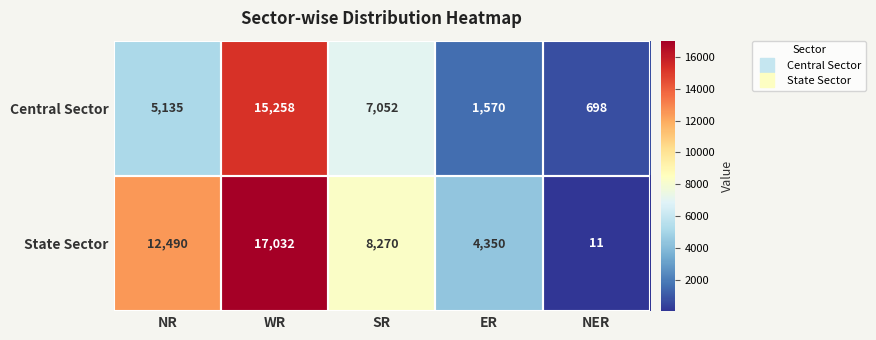

What is the approximate value of State Sector at ER?

4350